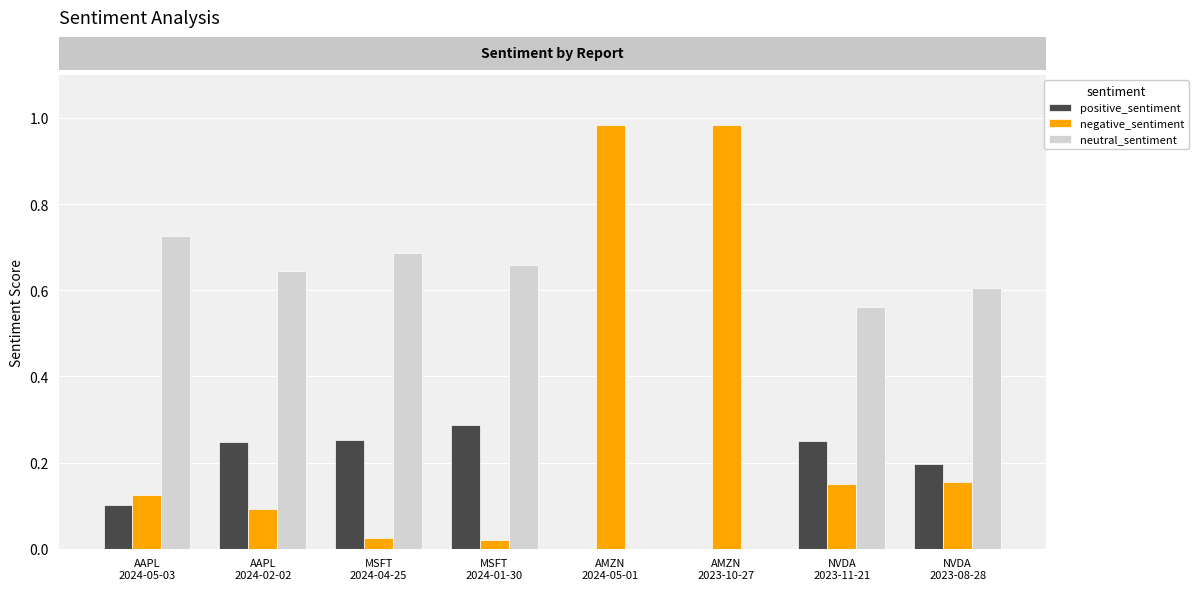

At which category does the chart reach its minimum across all series?

AMZN
2024-05-01